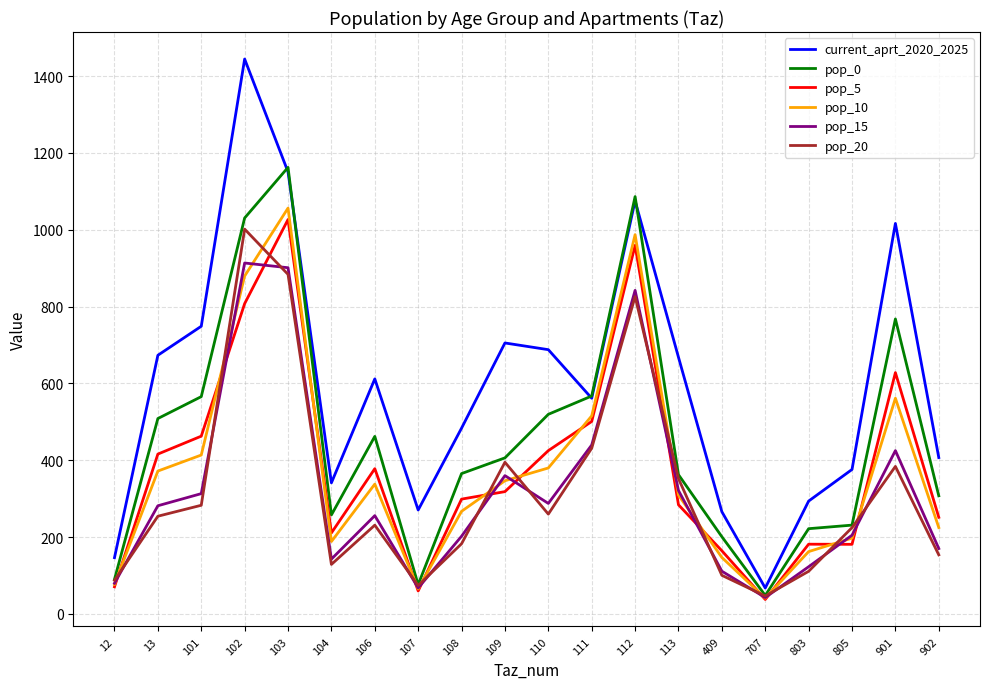

What is the lowest value of the pop_5 series?

37.7